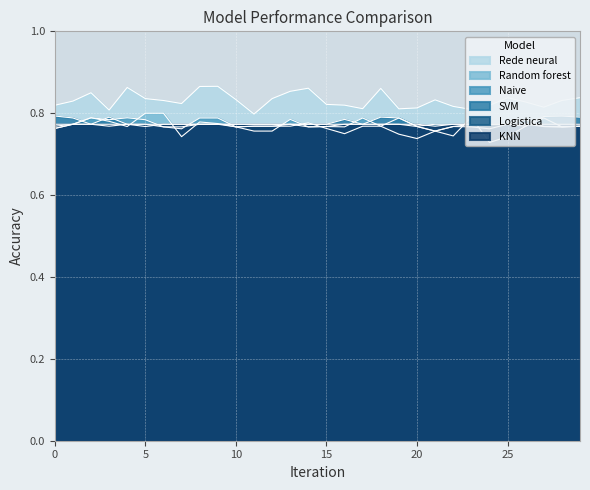

At which label does Naive reach its minimum?

11